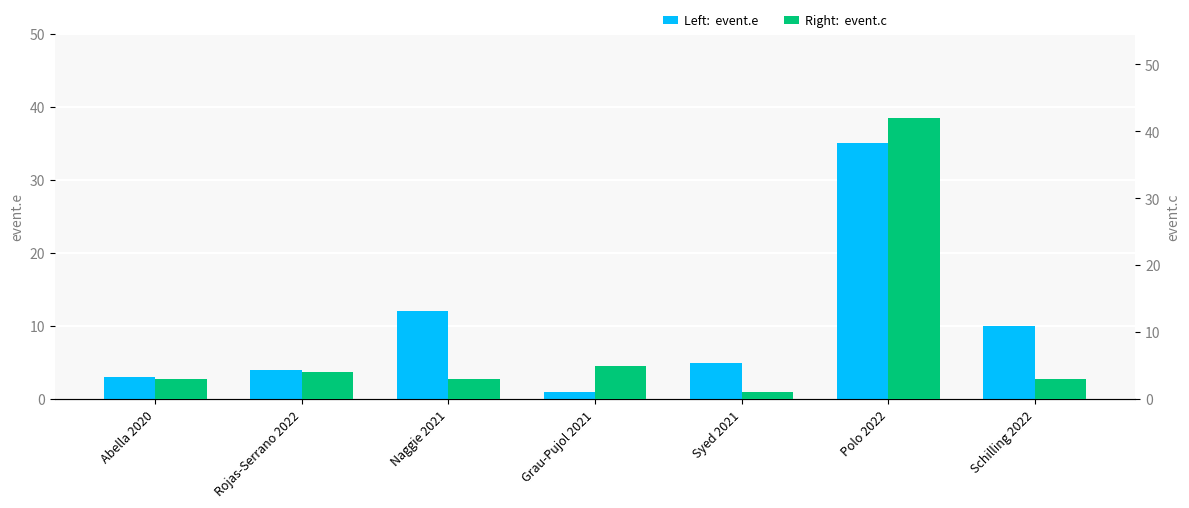

What is the total value across all series at Schilling 2022?

13